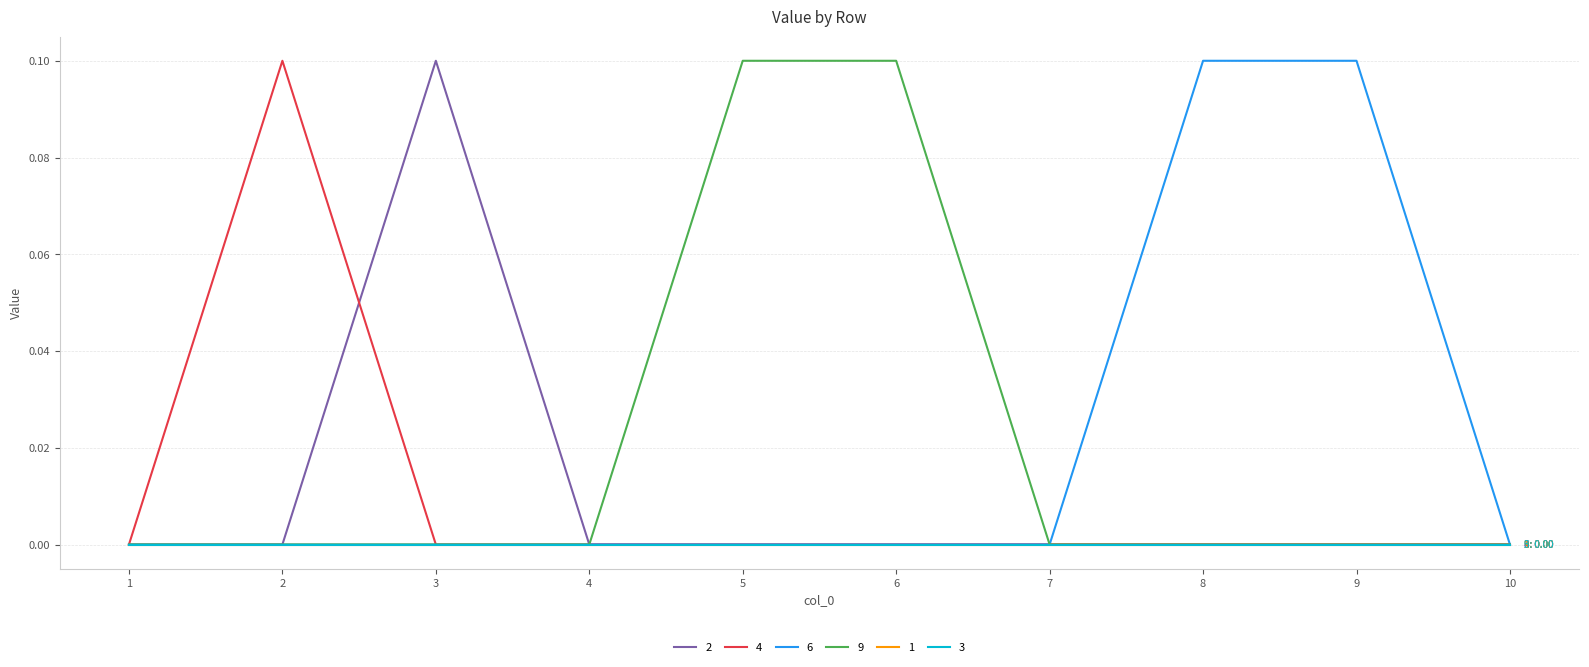

What is the value of the 6 point at the 8th from the left?

0.1